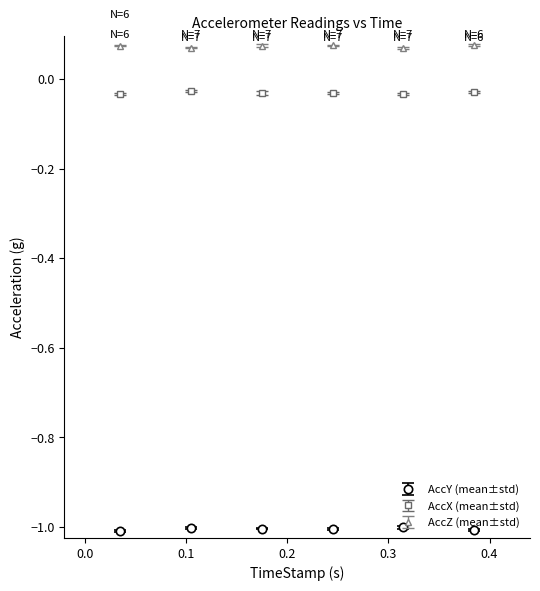

Which series has the largest total across all categories?

AccZ (mean±std)